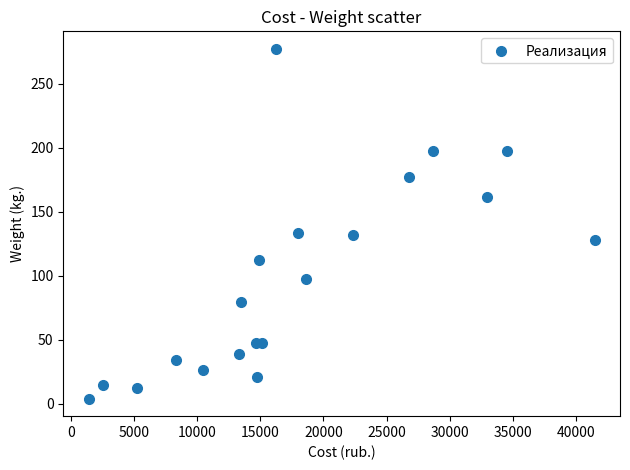

What is the range of X values (max minus min)?

40067.5